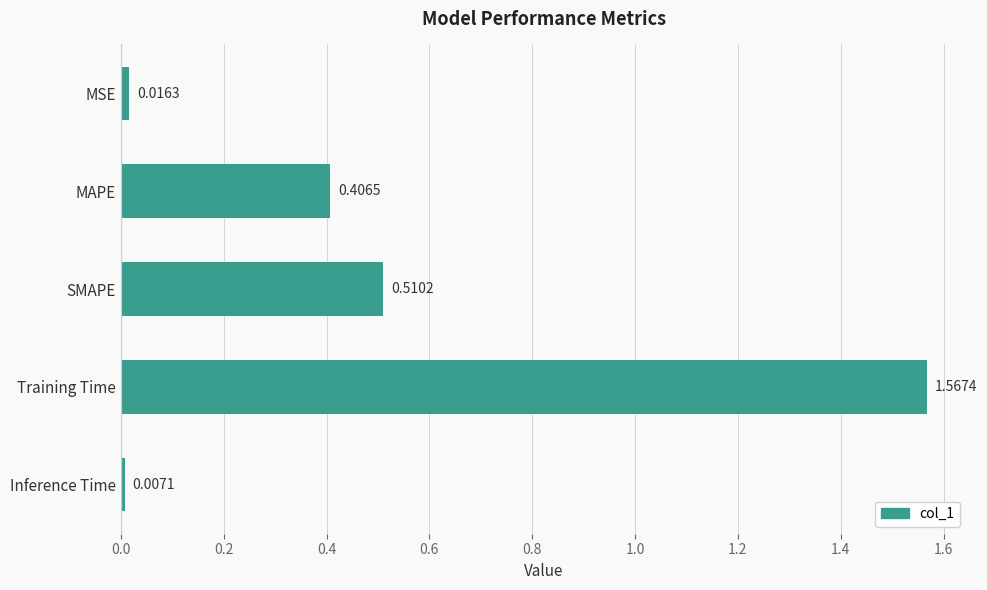

Rank the categories by value from highest to lowest.

Training Time, SMAPE, MAPE, MSE, Inference Time